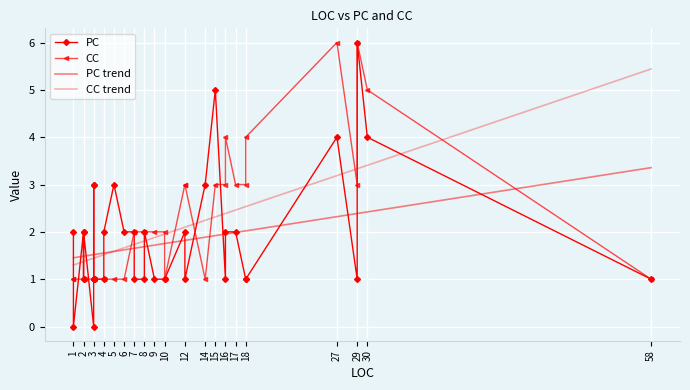

At 30, list the series in order from smallest to largest.

PC, CC